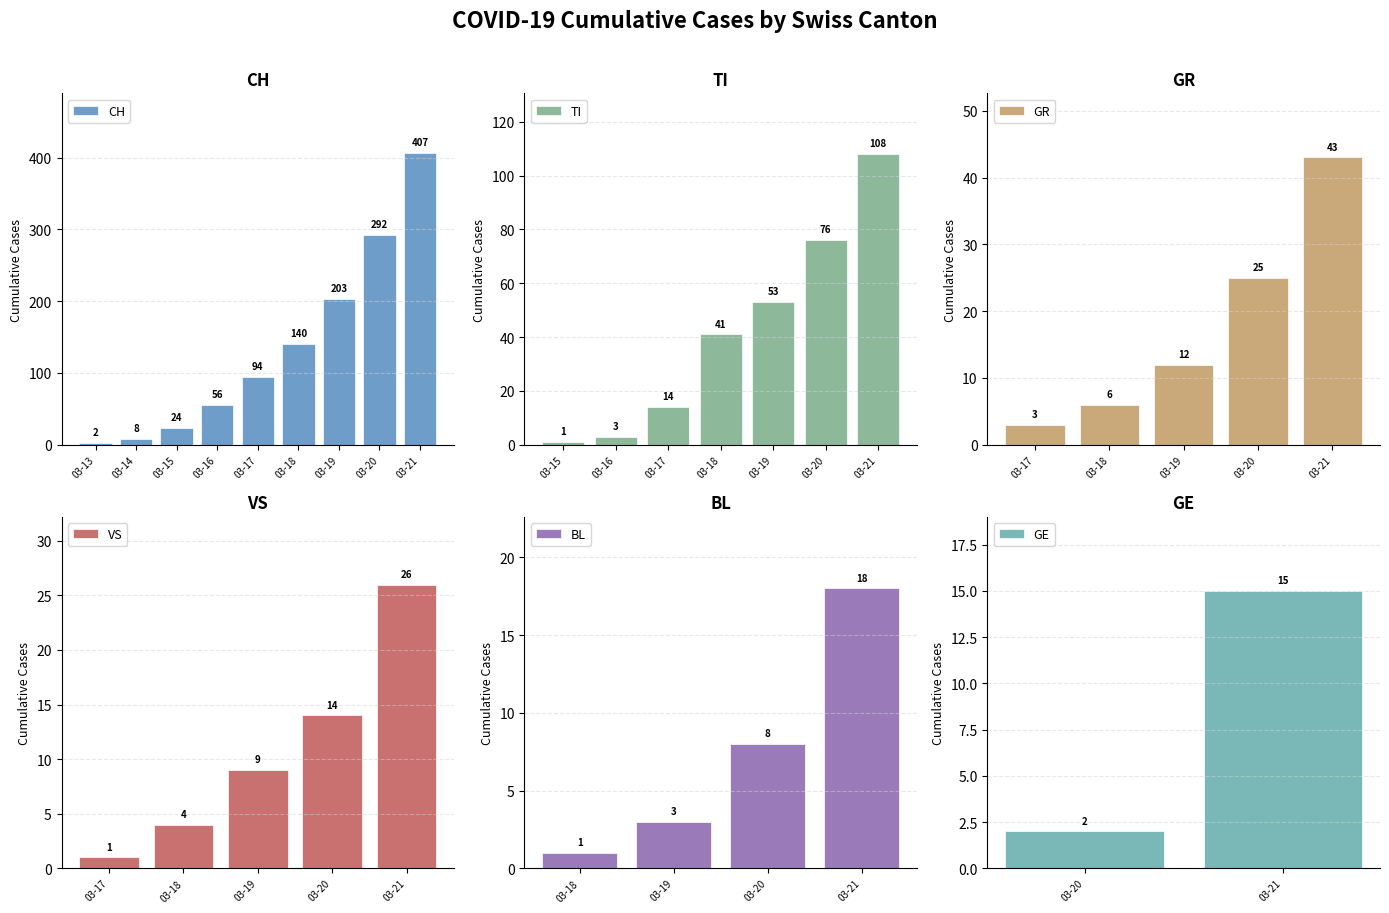

At how many categories does at least one series exceed 338?

1